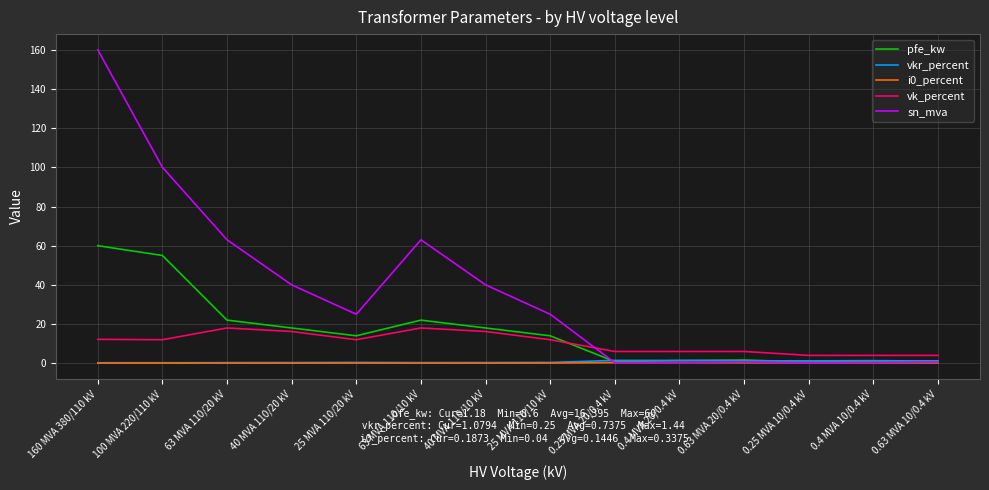

The vk_percent series shows 18.0 at 63 MVA 110/20 kV. True or false?

True